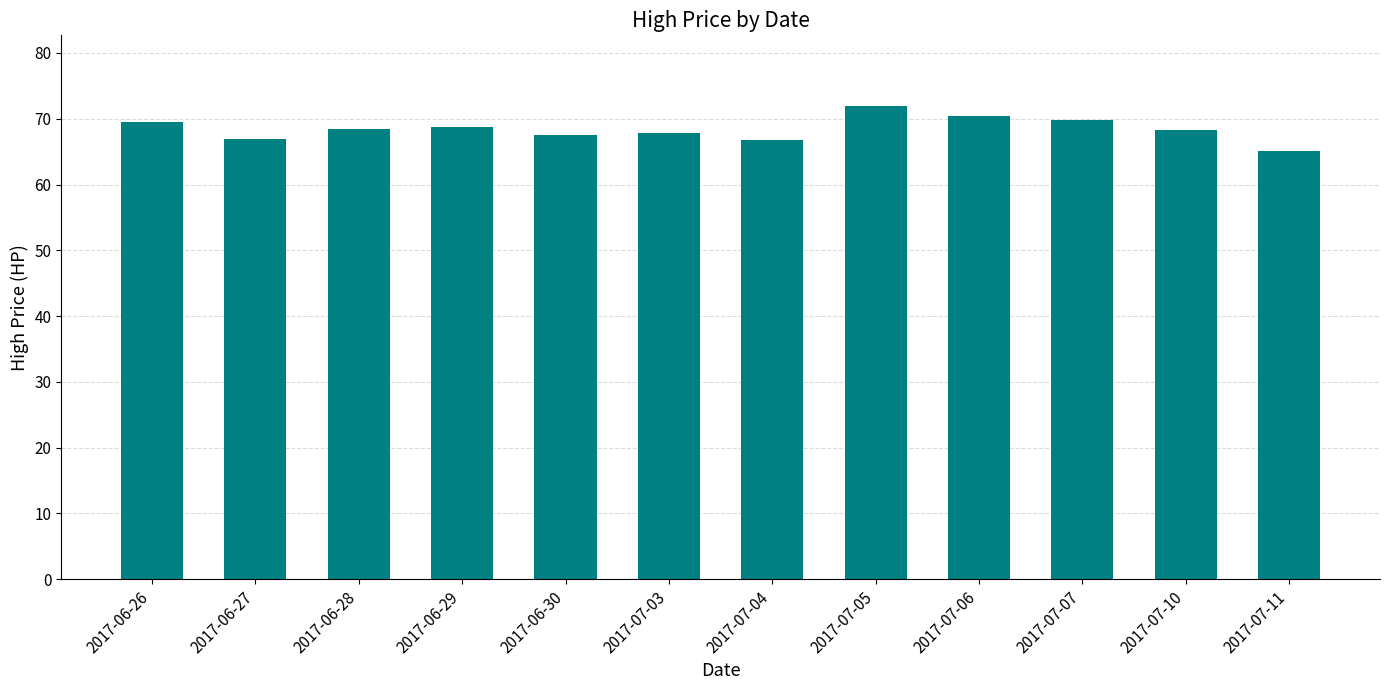

Which category has the lowest value across all series?

2017-07-11